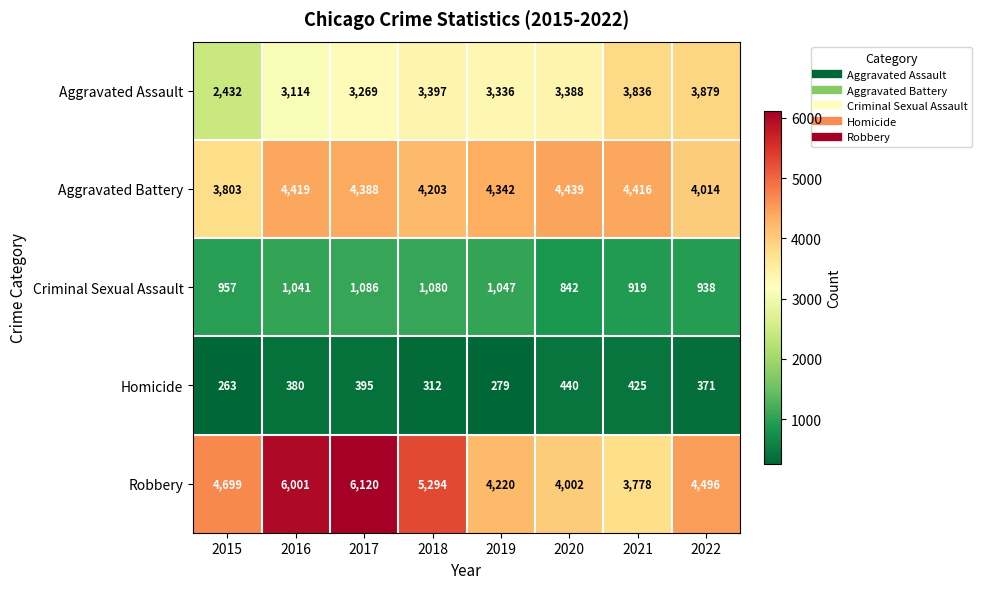

What is the minimum value shown in the chart?

263